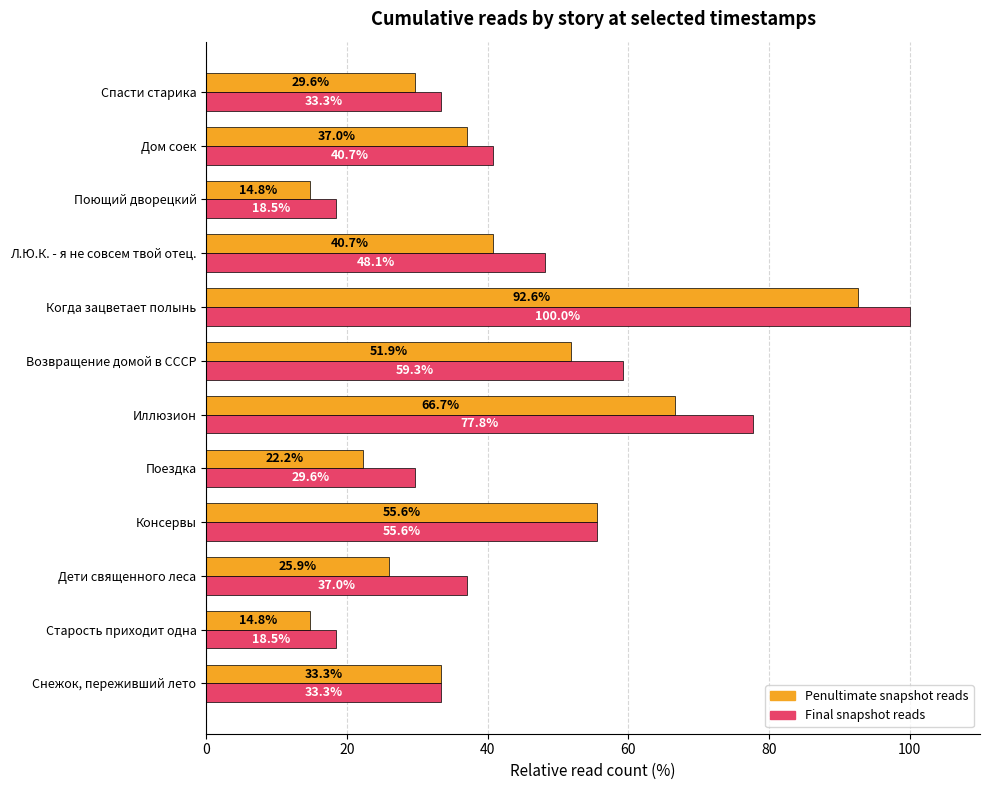

At which category does the chart reach its peak across all series?

Когда зацветает полынь